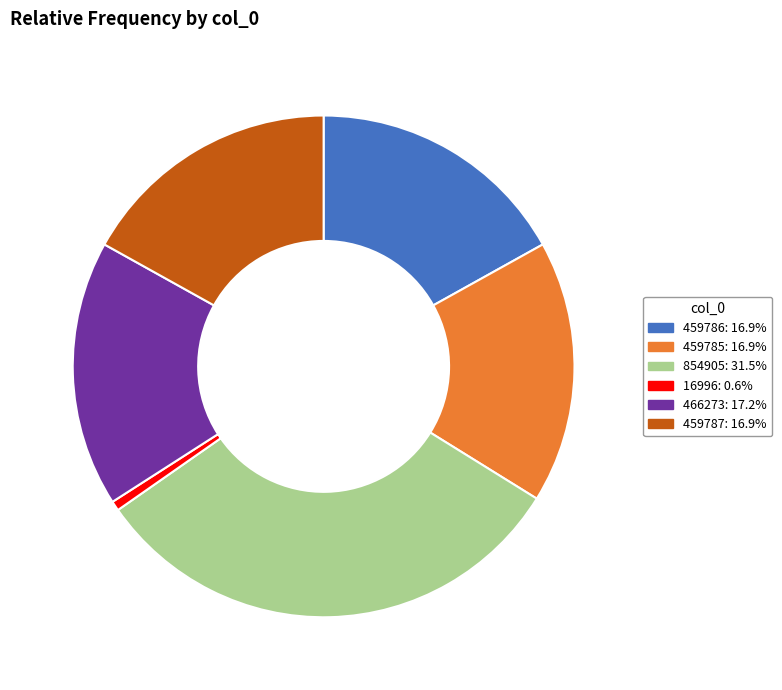

What is the smallest slice in the pie chart?

16996